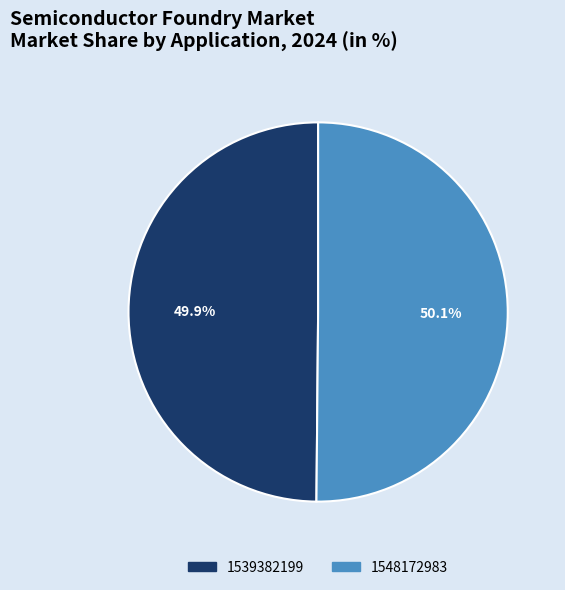

To the nearest percent, what portion does 1548172983 represent?

50%